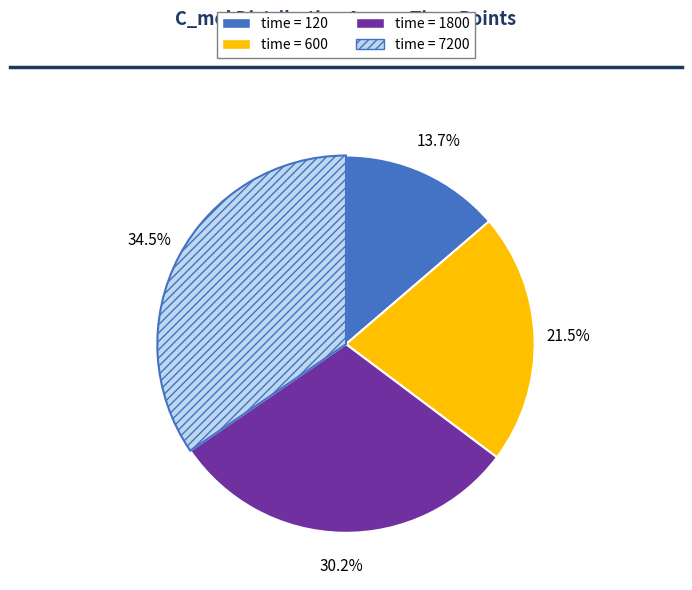

What percentage do time = 600 and time = 120 together represent?

35.2%